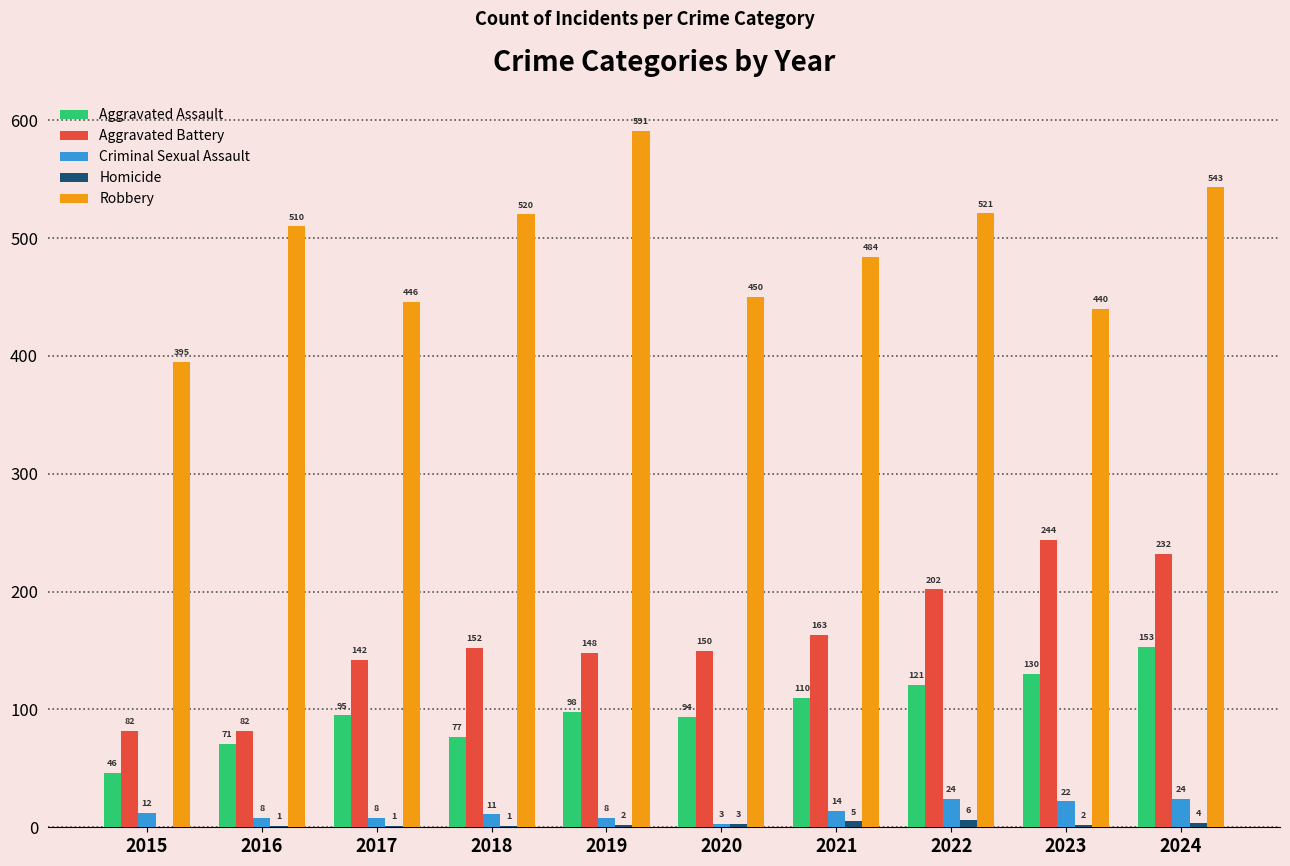

What is the sum of the Aggravated Assault values at 2024 and 2019?

251